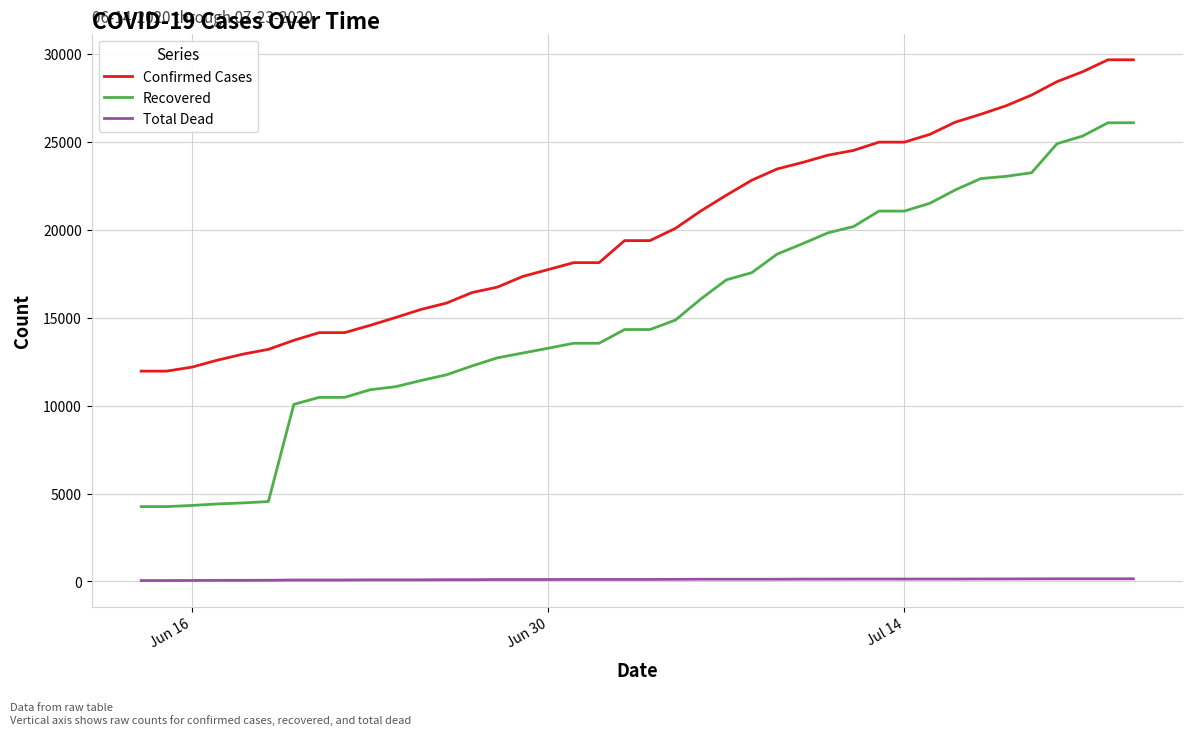

What is the difference between the maximum and minimum values in the Confirmed Cases series?

17708